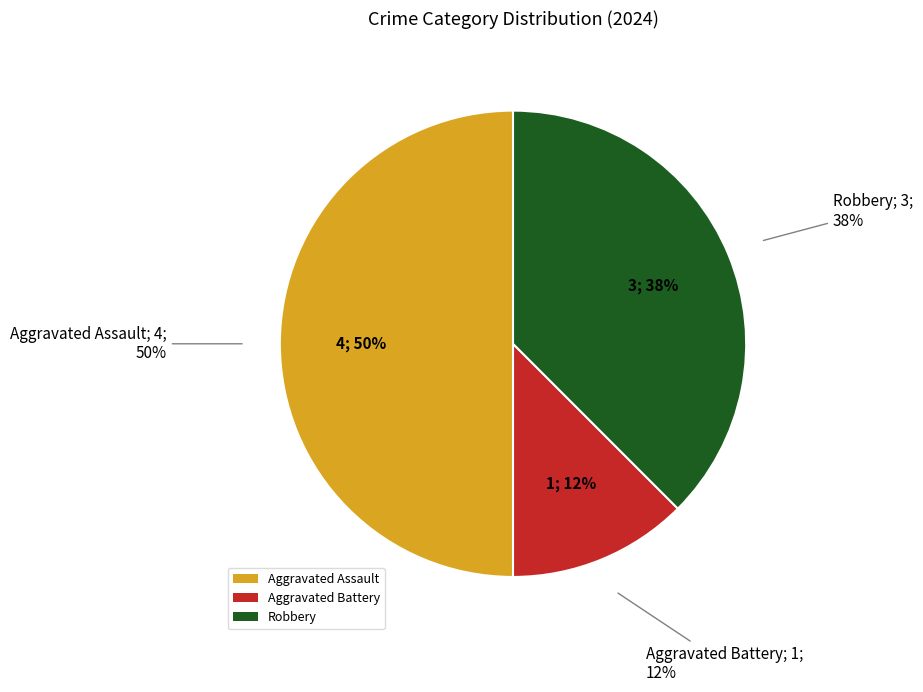

To the nearest percent, what is the combined percentage of Aggravated Battery and Aggravated Assault?

62%